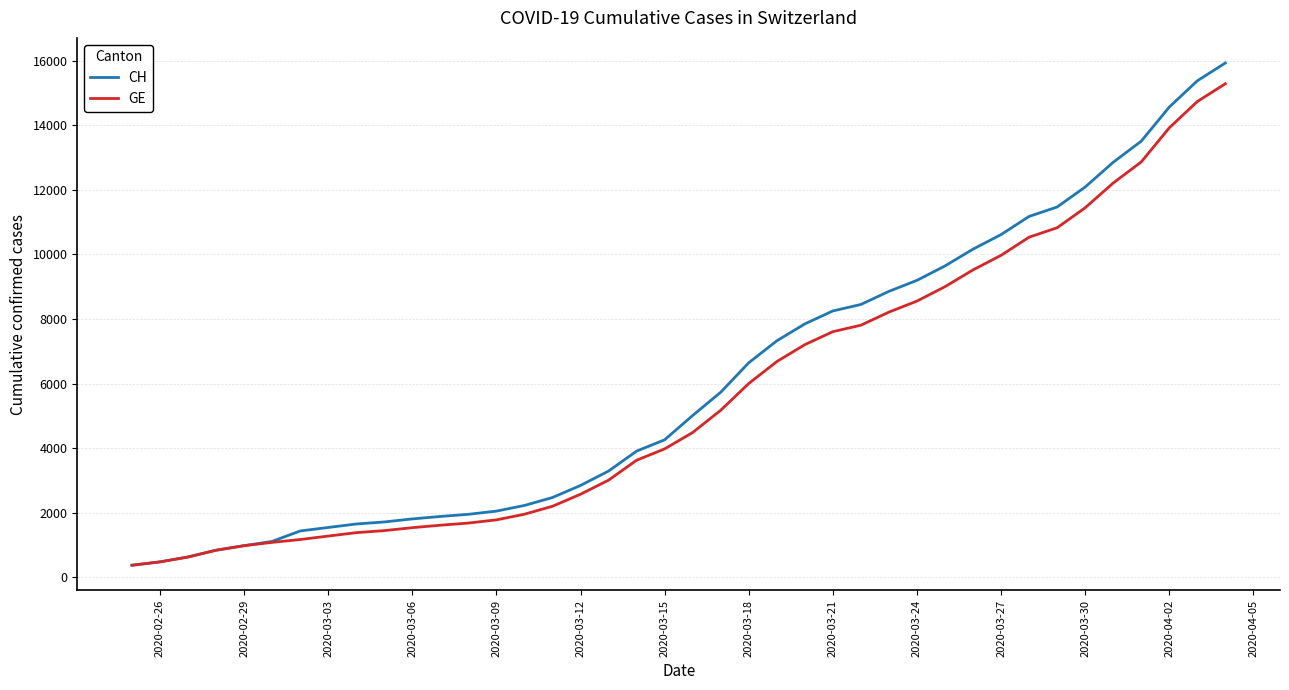

What is the maximum value shown in the chart?

15926